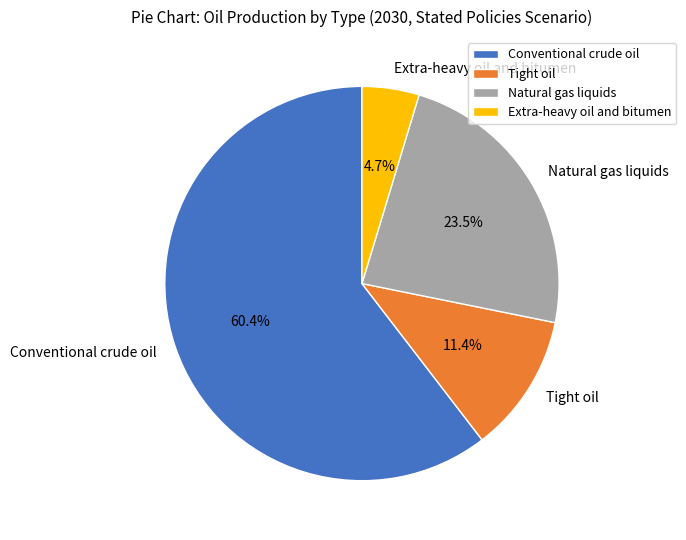

To the nearest percent, what portion does Extra-heavy oil and bitumen represent?

5%